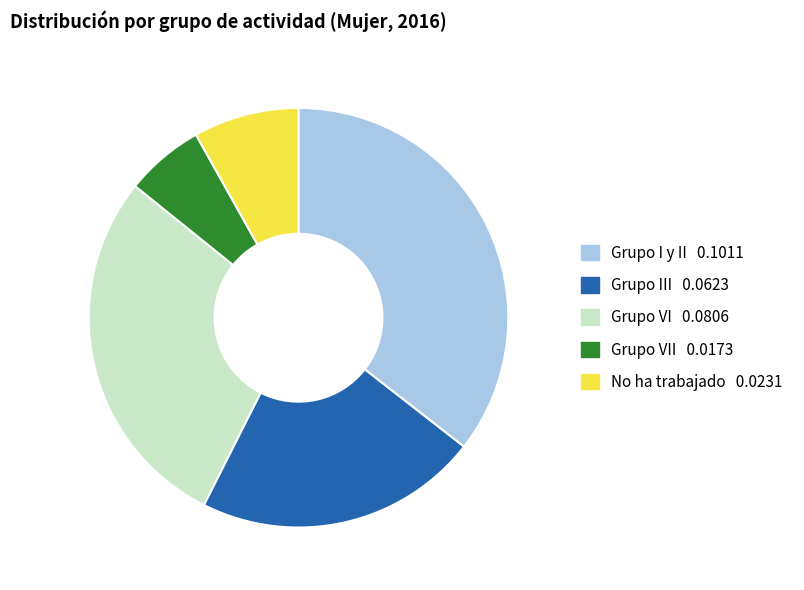

Is there a majority slice in this chart?

No